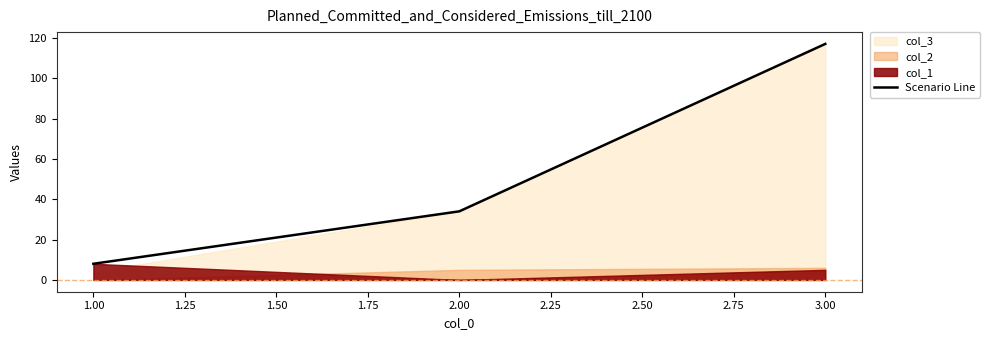

The value of Scenario Line at 3.00 is 184. True or false?

False